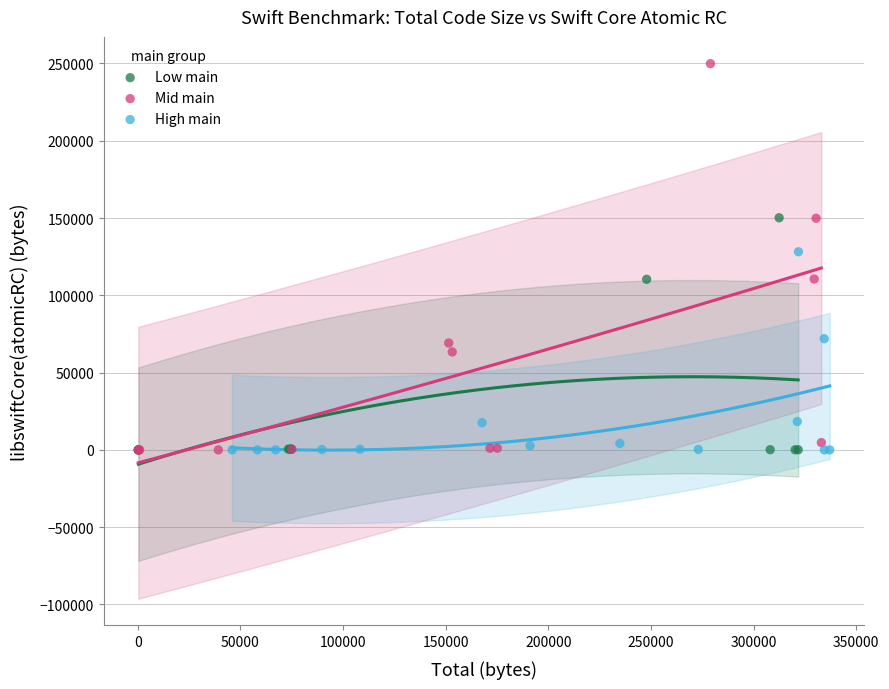

Which series has the largest Y range (max minus min)?

Mid main